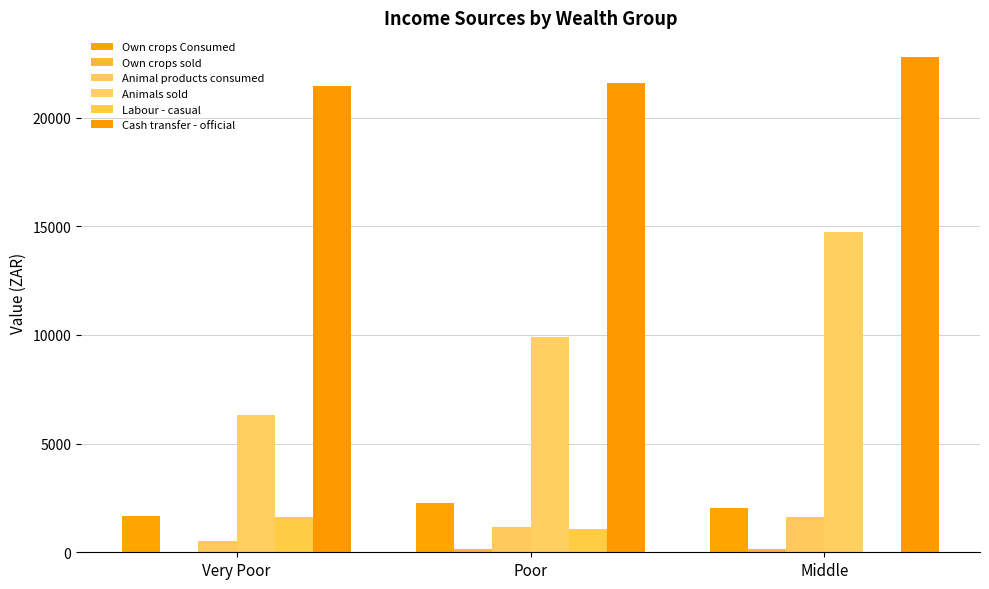

At which category is the sum across all series the highest?

Middle